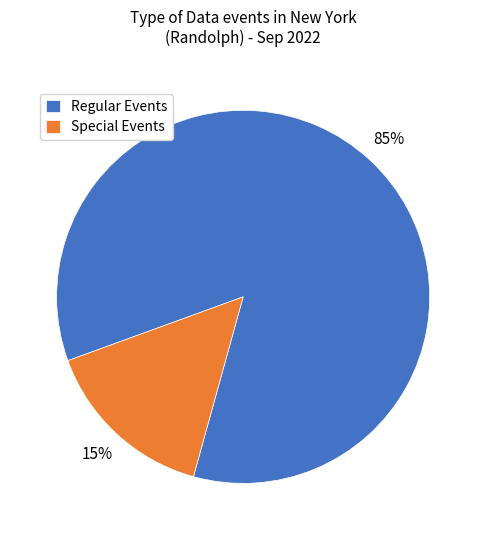

Is it true that Regular Events is 85% of the pie?

True